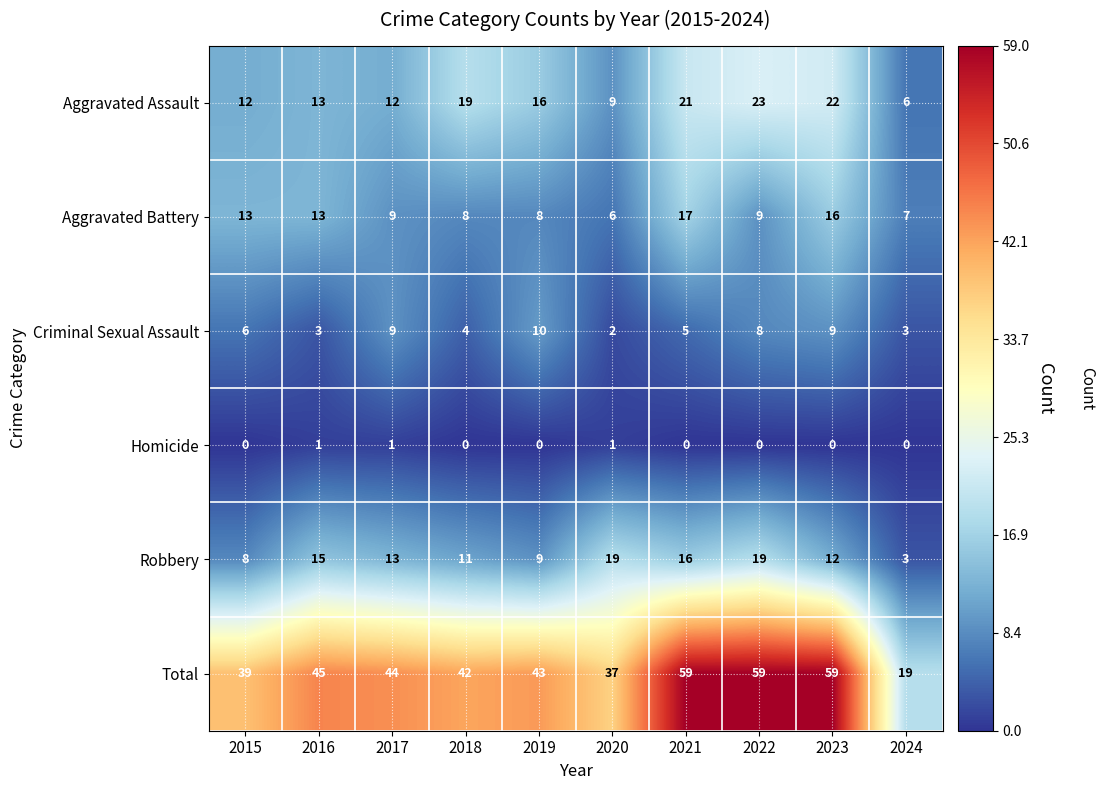

What is the total value across all series at 2016?

90